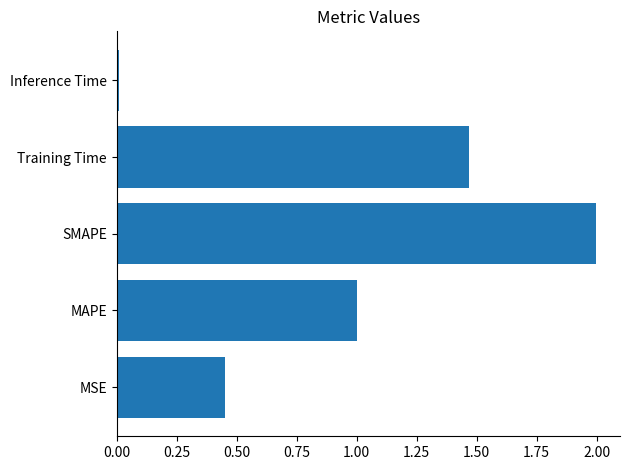

What is the sum of the values at SMAPE and Training Time?

3.5